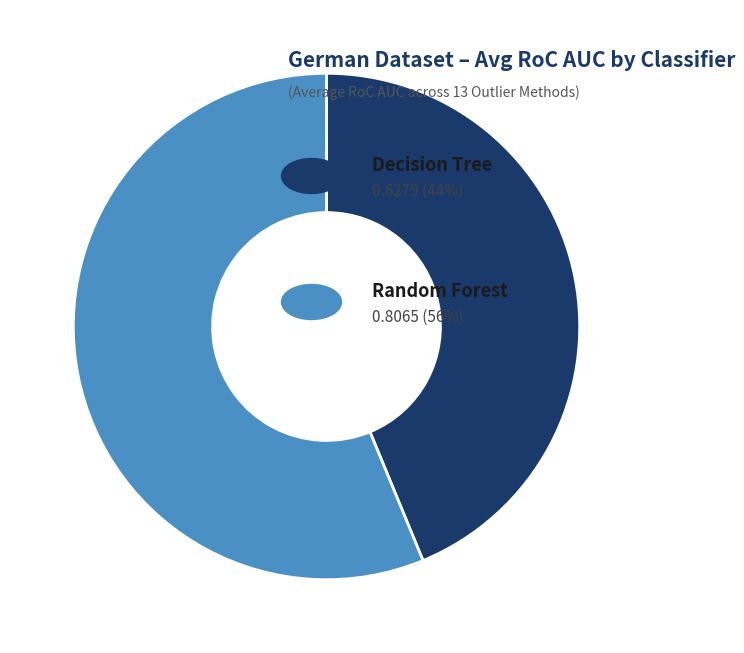

How many segments does this pie chart have?

2